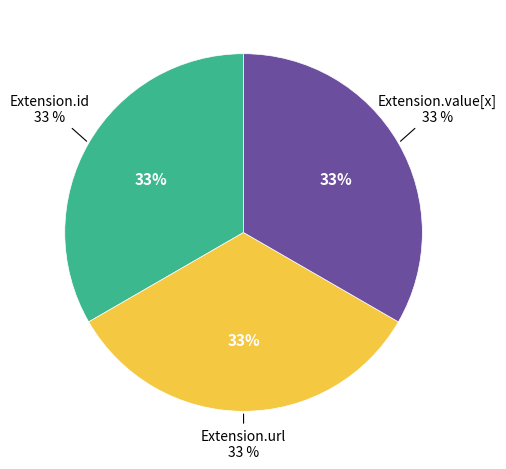

What is the largest slice in the pie chart?

Extension.url